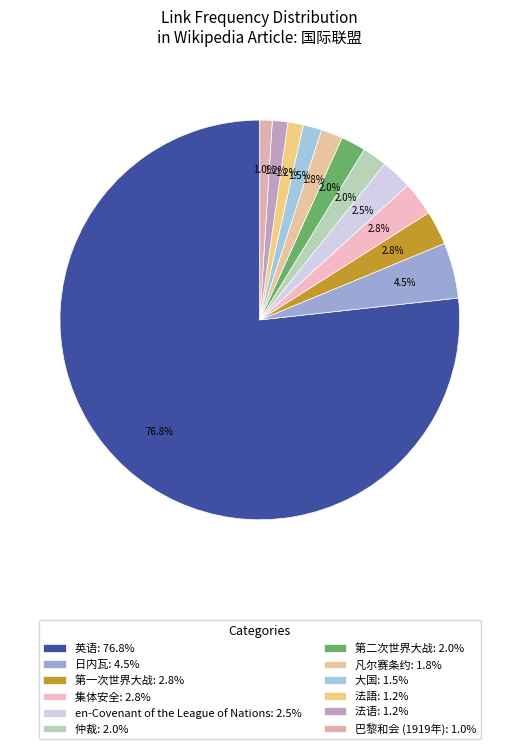

To the nearest percent, what is the difference between the largest and smallest slice percentages?

76%